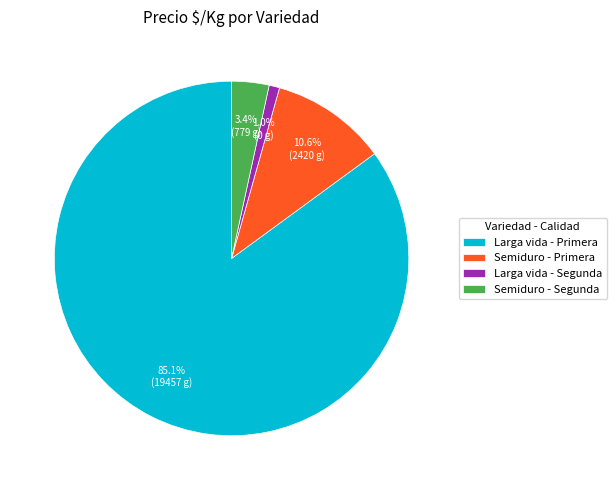

How many segments does this pie chart have?

4